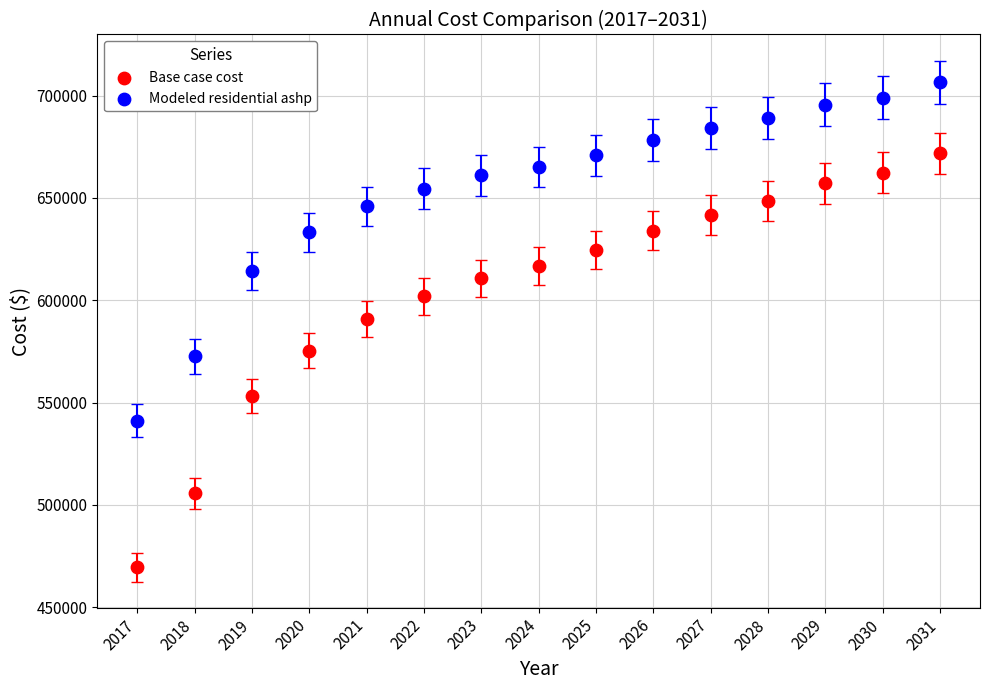

Which series has the widest spread of Y values?

Base case cost